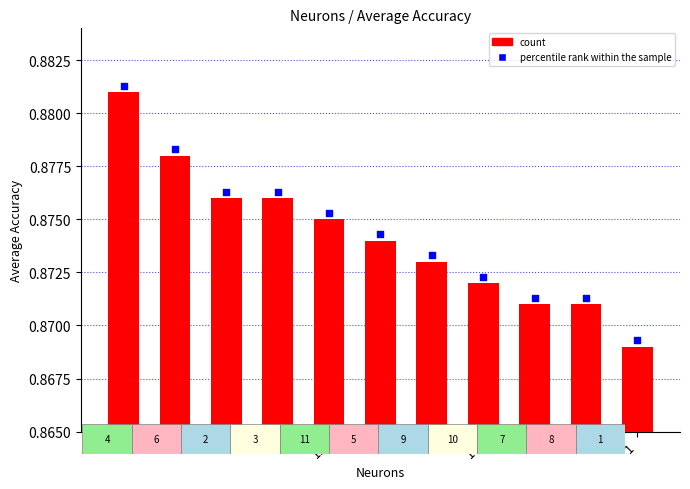

Which series reaches the minimum Y coordinate?

Average Accuracy